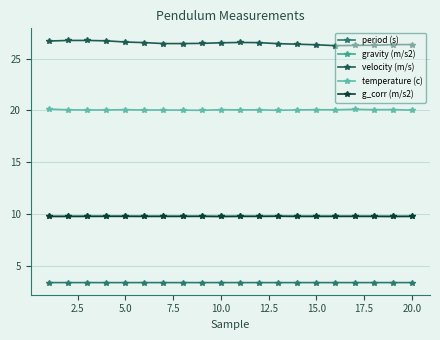

How many interior local peaks does the period (s) series have?

7